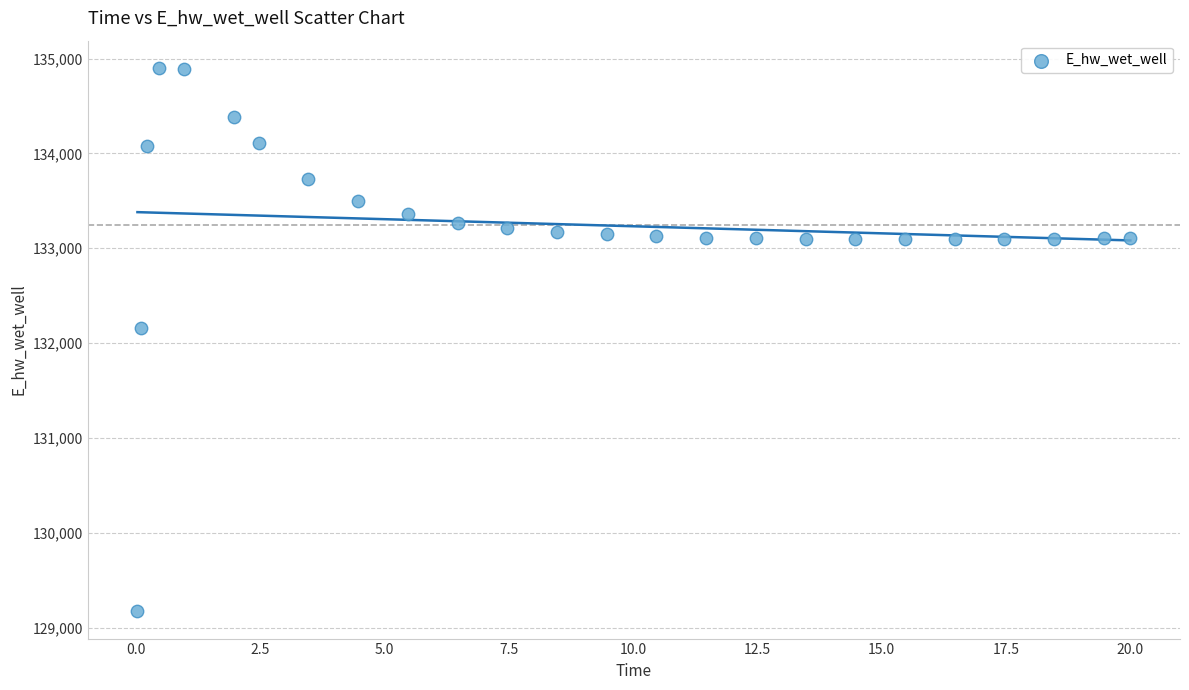

What is the range of X values (max minus min)?

20.0